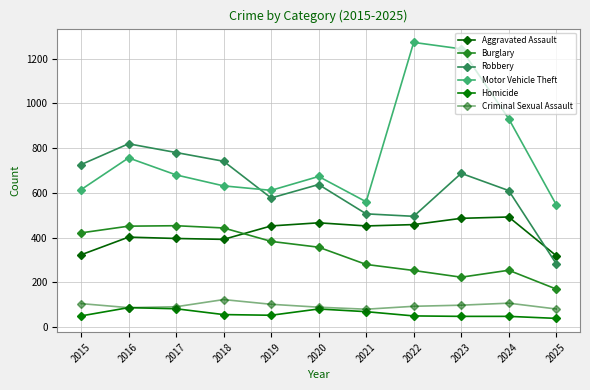

Between 2020 and 2016, which is larger?

2020